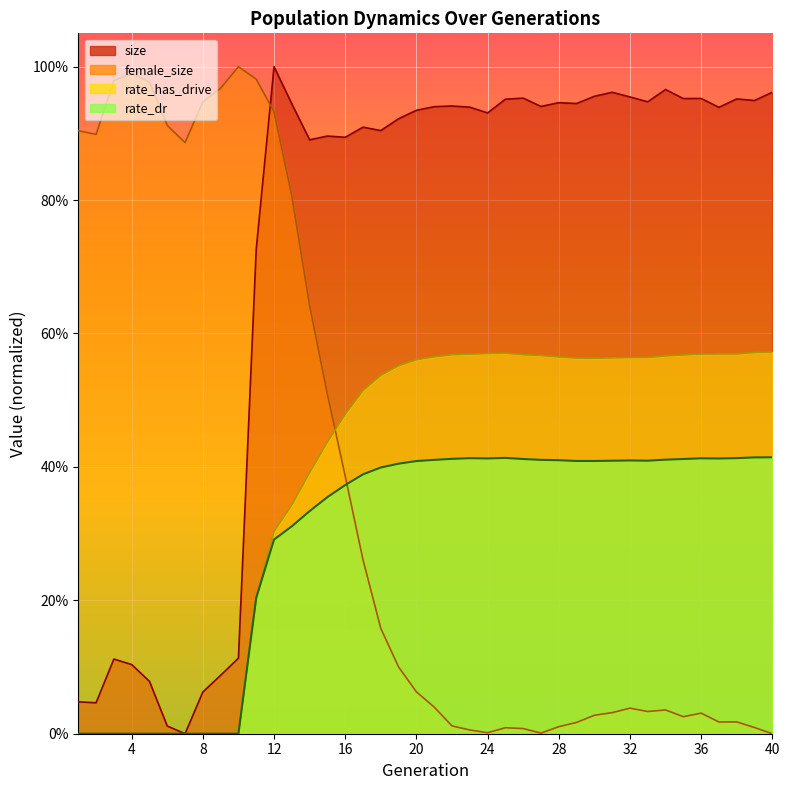

At 37, list the series in order from largest to smallest.

size, rate_has_drive, rate_dr, female_size